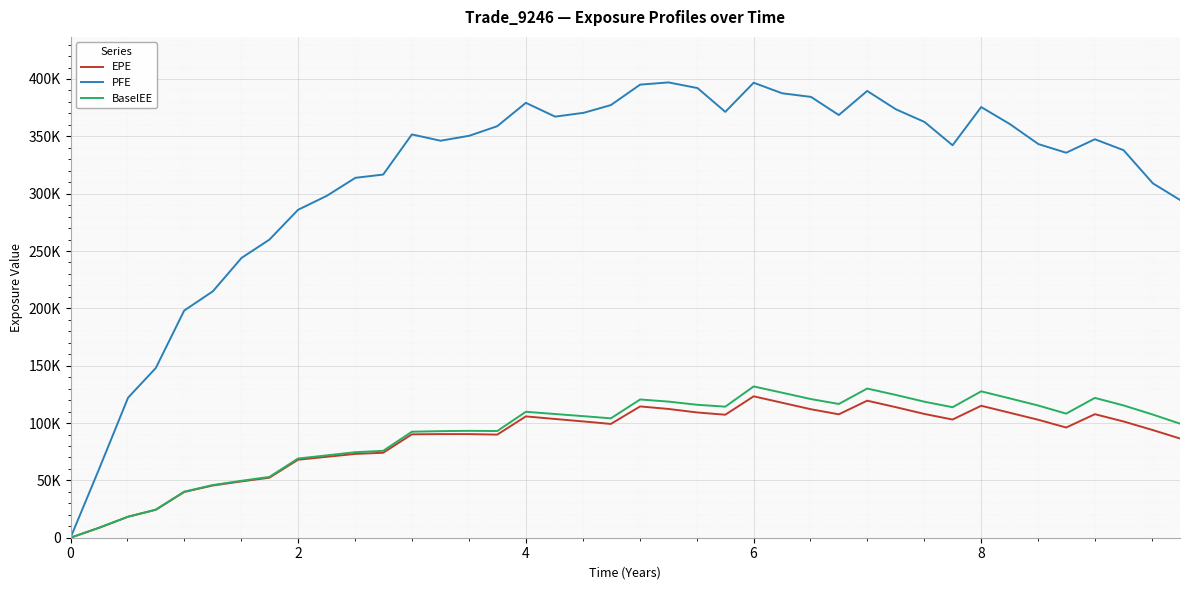

Reading left to right, transcribe all the data shown in this chart.

EPE: 0.0	8697.9	18279.8	24373.6	39892.7	45546.1	49131.8	52330.9	68019.7	70561.8	73096.1	74093.2	90154.1	90358.1	90343.9	89902.4	105790.0	103538.0	101368.0	99220.1	114479.0	112272.0	109188.0	107250.0	123297.0	117709.0	111995.0	107610.0	119499.0	113826.0	107888.0	103060.0	115061.0	108959.0	102818.0	96084.7	107716.0	101375.0	93847.3	86490.0
PFE: 0.0	60025.1	122091.0	148009.0	198073.0	214884.0	244024.0	259876.0	285914.0	298093.0	313822.0	316663.0	351644.0	346171.0	350490.0	358835.0	379210.0	367176.0	370512.0	377229.0	395097.0	397008.0	392062.0	371345.0	396739.0	387548.0	384365.0	368564.0	389568.0	373570.0	362502.0	342203.0	375523.0	360716.0	343226.0	335702.0	347443.0	337932.0	309009.0	294508.0
BaselEE: 0.0	8711.8	18338.3	24492.2	40158.2	45936.7	49660.2	53004.7	69044.9	71805.6	74572.5	75774.6	92433.0	92928.0	93201.3	93026.9	109806.0	107862.0	105980.0	104087.0	120536.0	118684.0	115895.0	114283.0	131907.0	126474.0	120868.0	116628.0	130075.0	124492.0	118563.0	113787.0	127646.0	121489.0	115224.0	108206.0	121919.0	115354.0	107371.0	99453.5